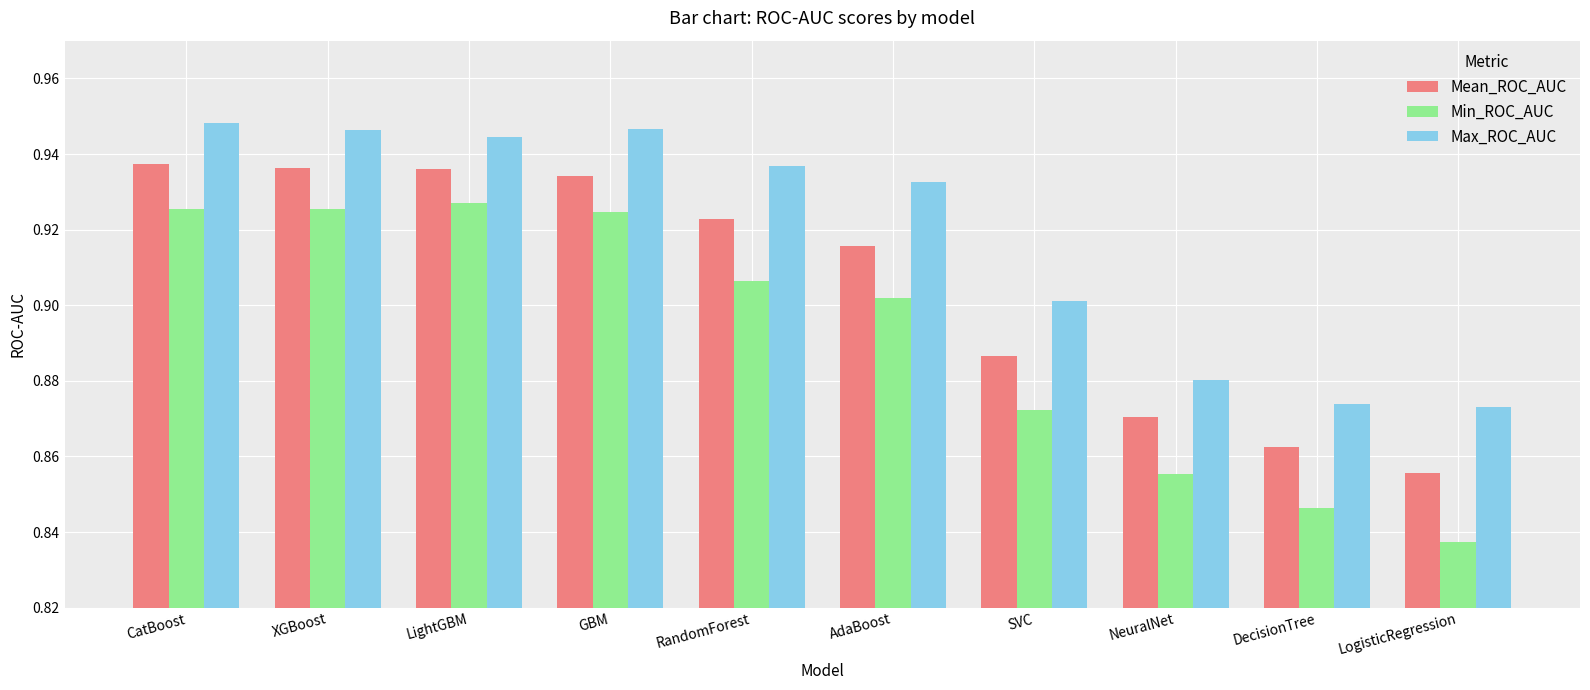

What is the total value across all series at SVC?

2.7